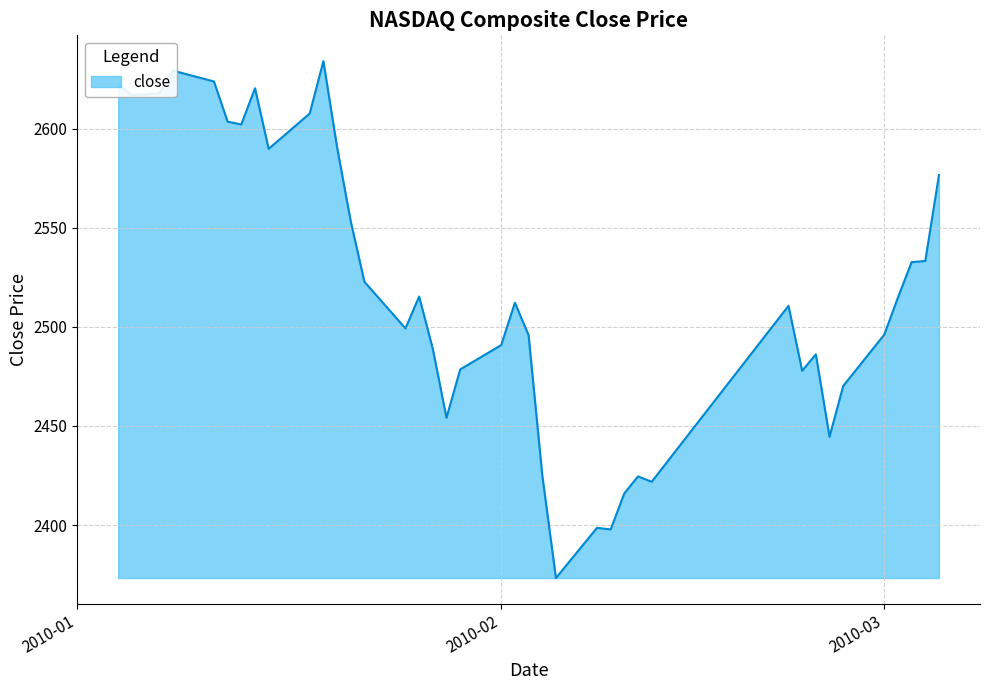

What is the greatest value displayed?

2634.1